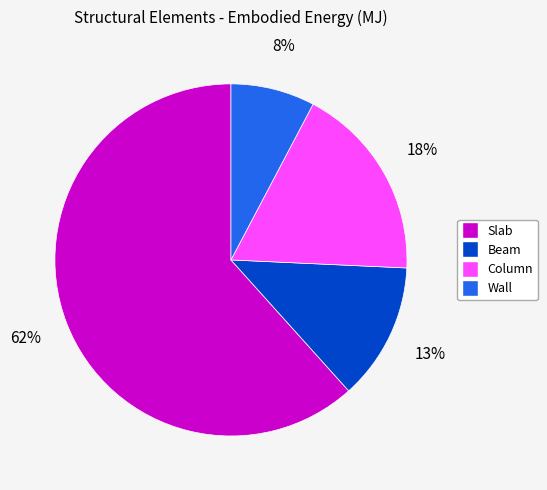

Does Slab account for over 50% of the chart?

Yes